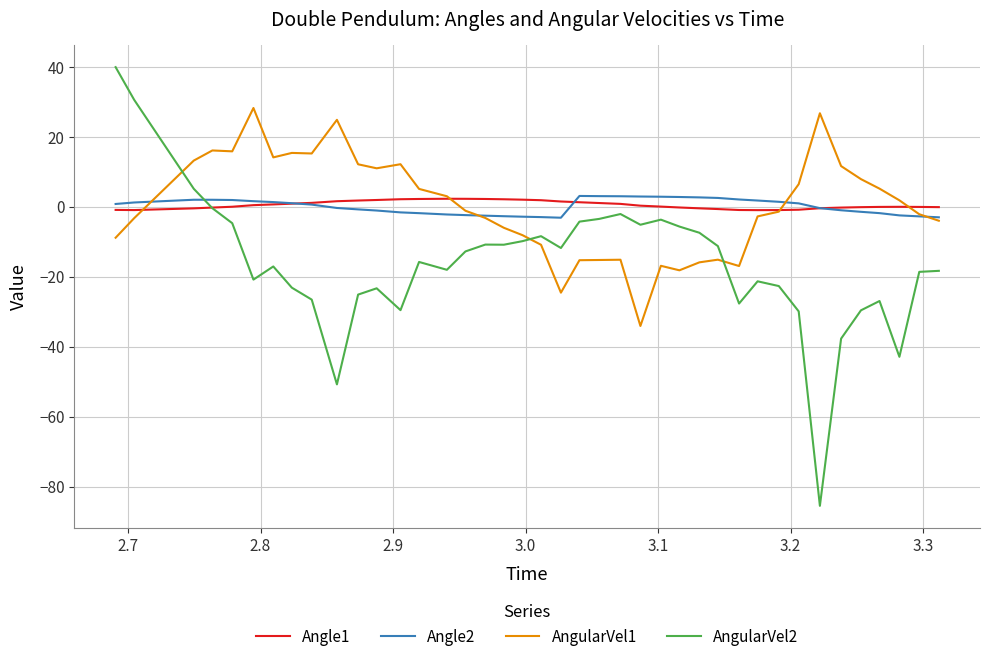

What is the highest value of the Angle2 series?

3.1